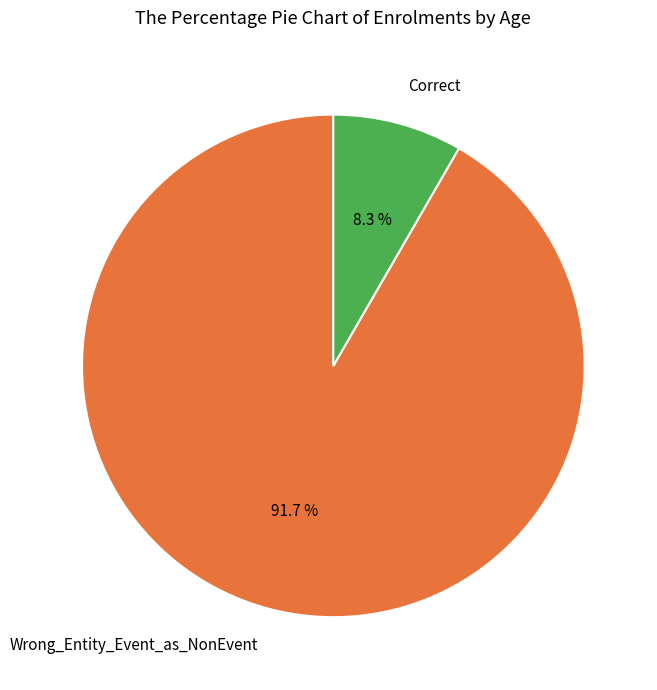

To the nearest percent, what percentage of the pie is Wrong_Entity_Event_as_NonEvent?

92%